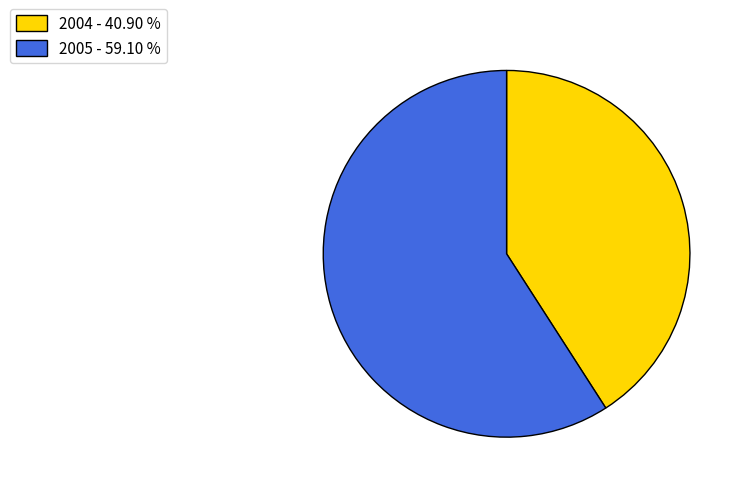

How many slices are in this pie chart?

2